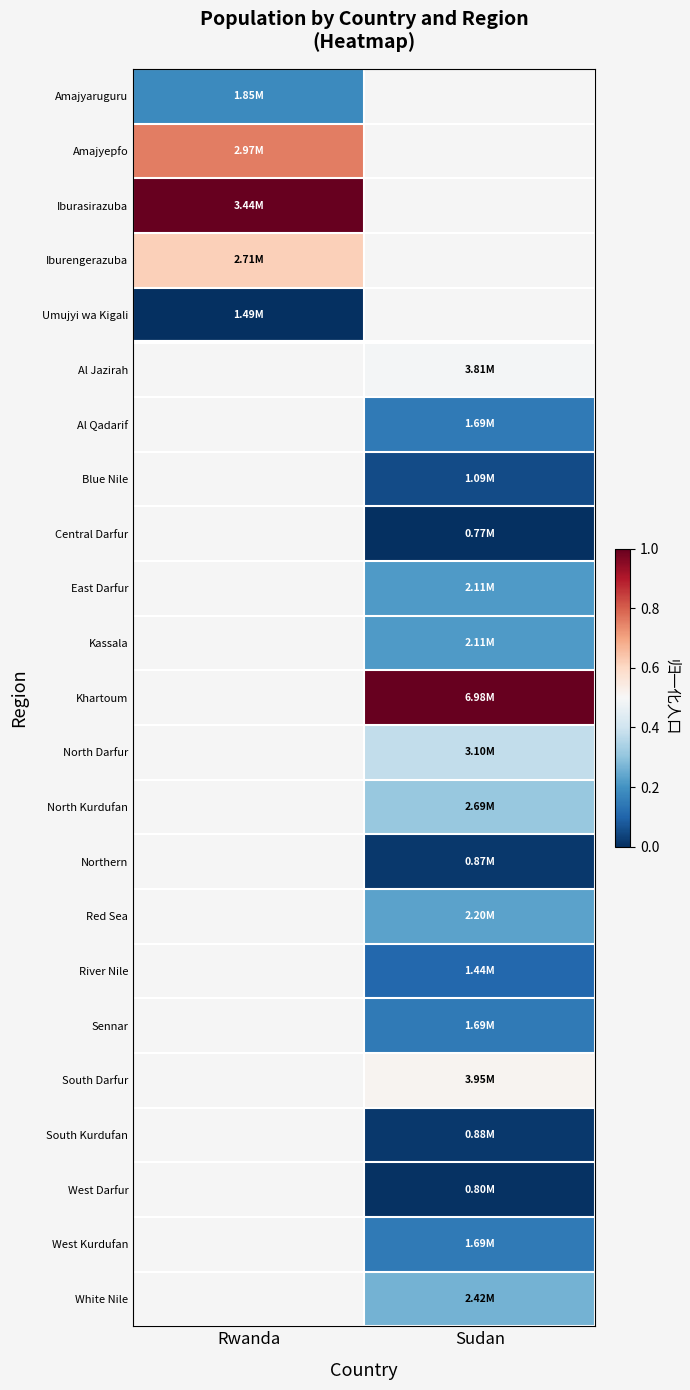

Between Rwanda and Sudan, which is larger?

Sudan